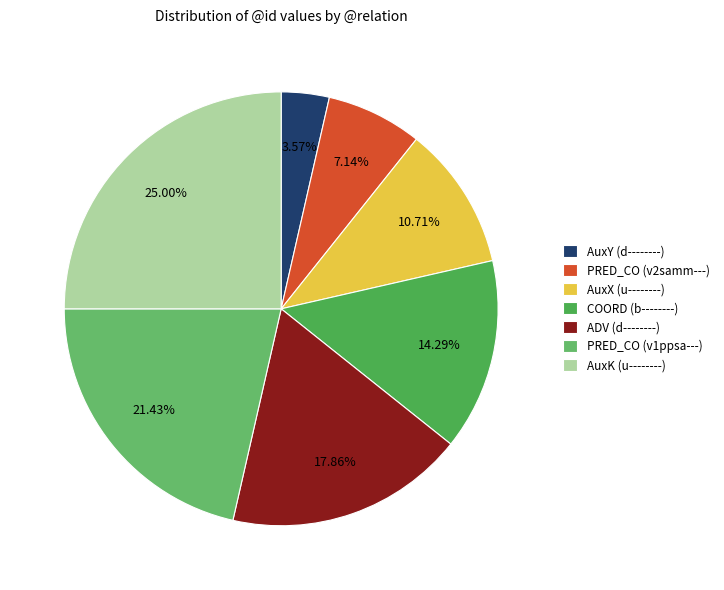

What is the change in value from COORD (b--------) to PRED_CO (v1ppsa---)?

+2